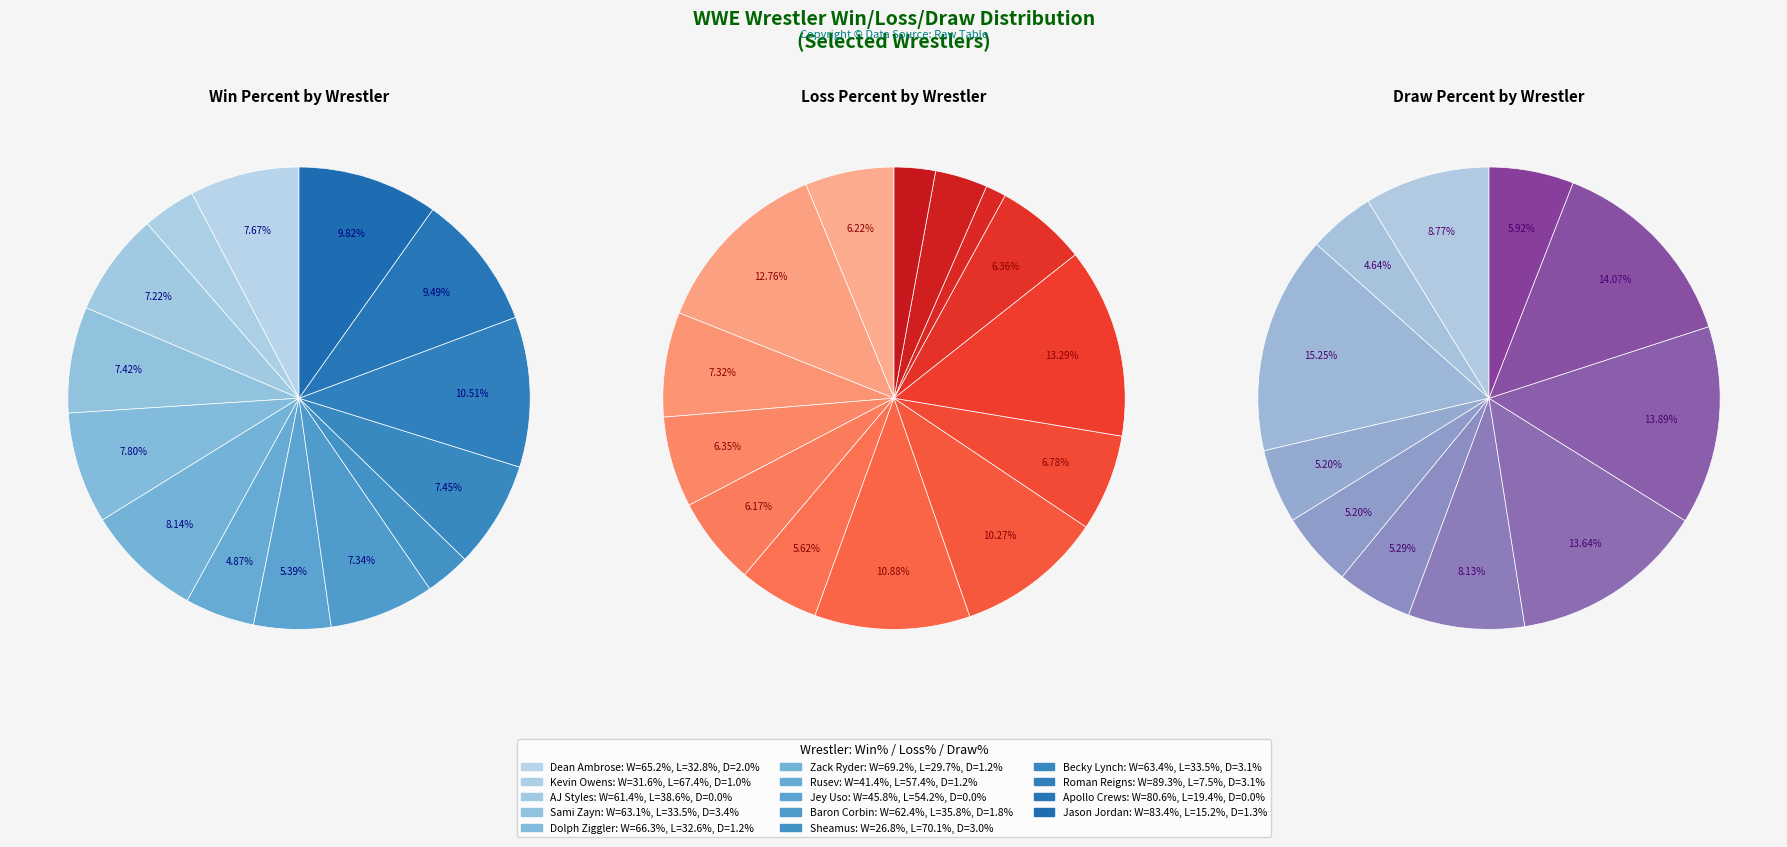

The Zack Ryder slice represents 2% of the pie. True or false?

False